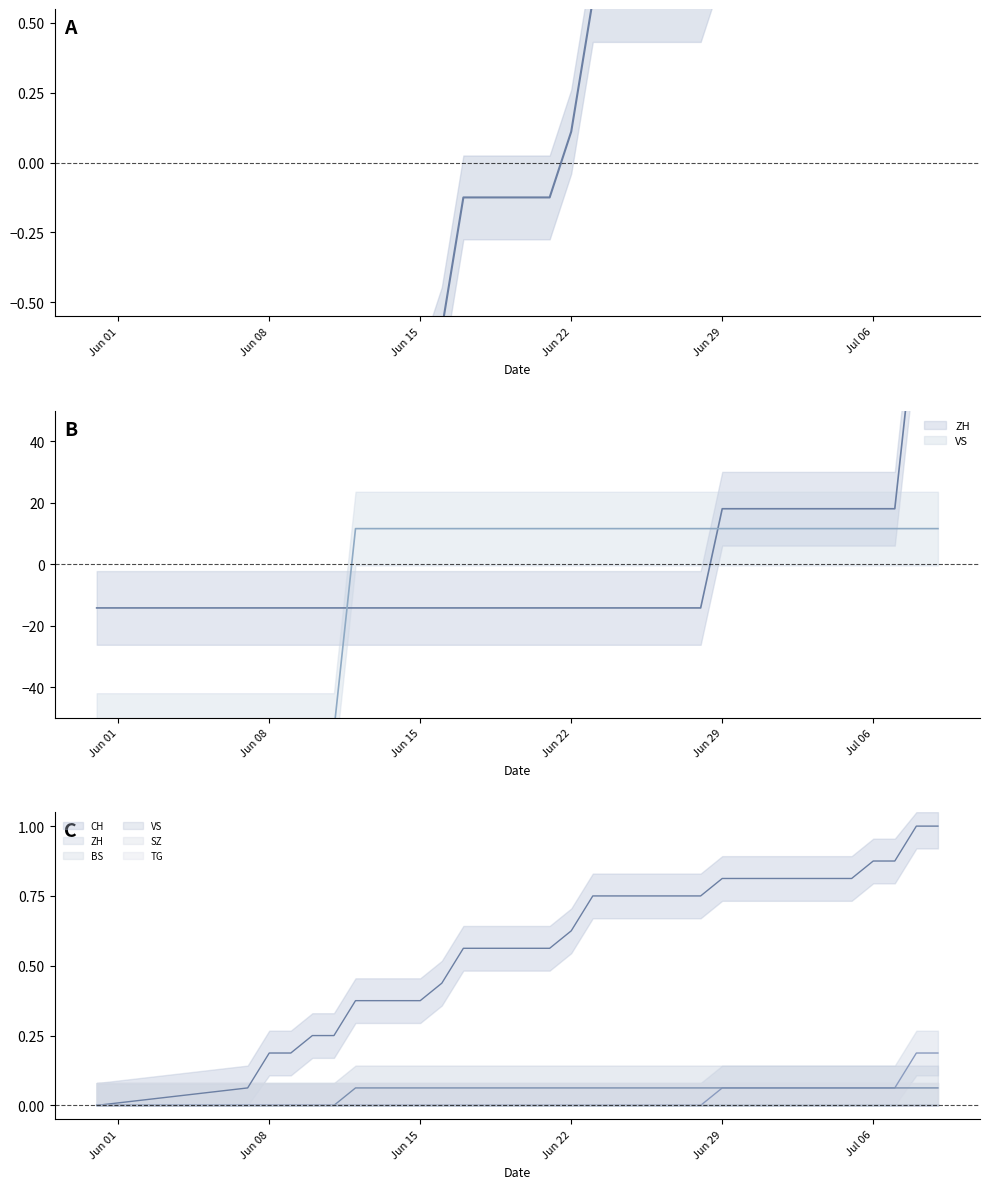

How many lines are shown in the chart?

3